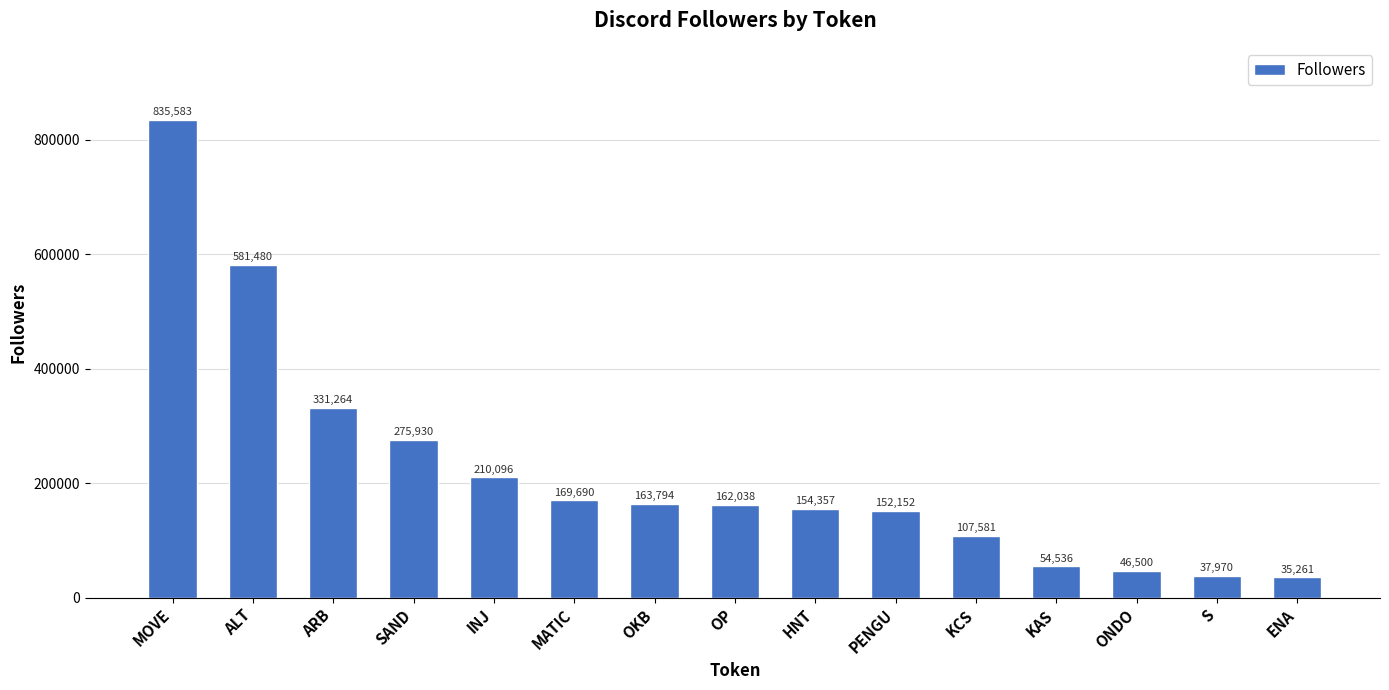

Where is the data nearest to the value 435422?

ARB